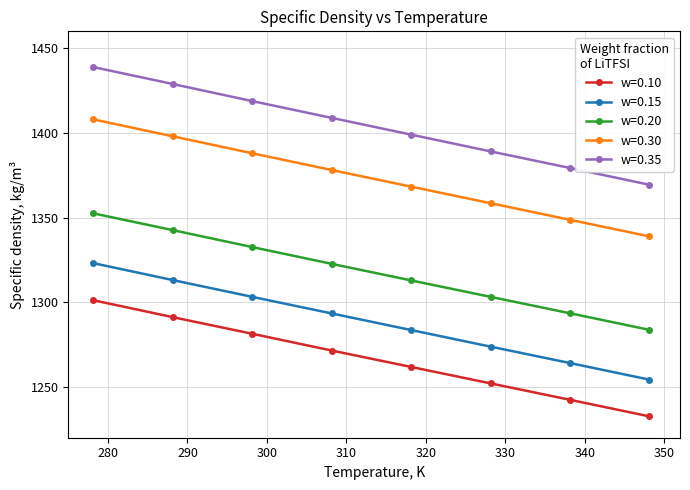

What is the maximum value for w=0.10?

1301.2